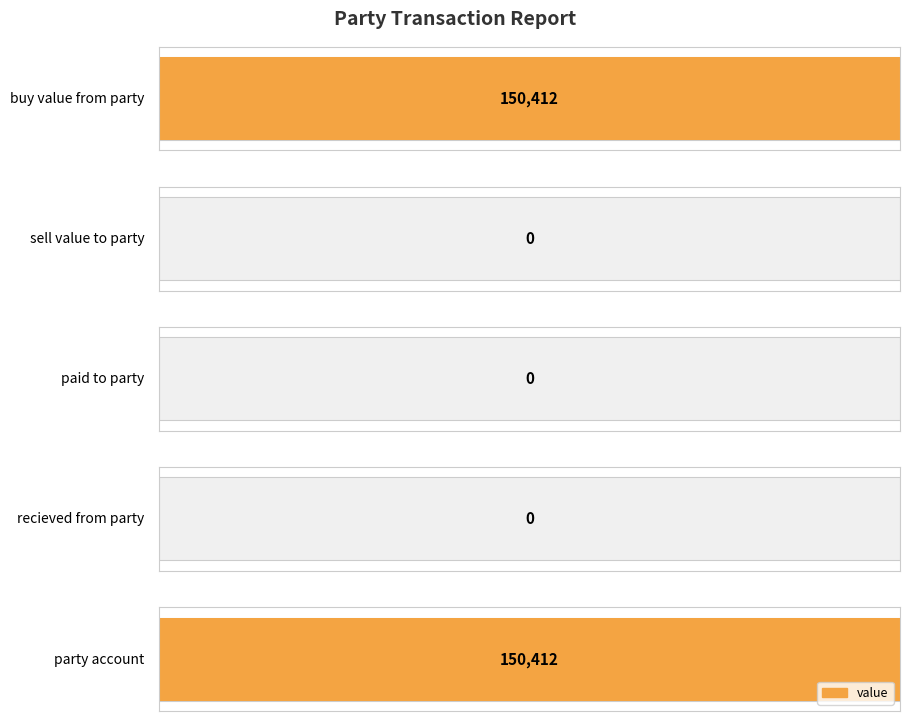

Reading left to right, list all the values displayed in this chart.

150412	0	0	0	150412